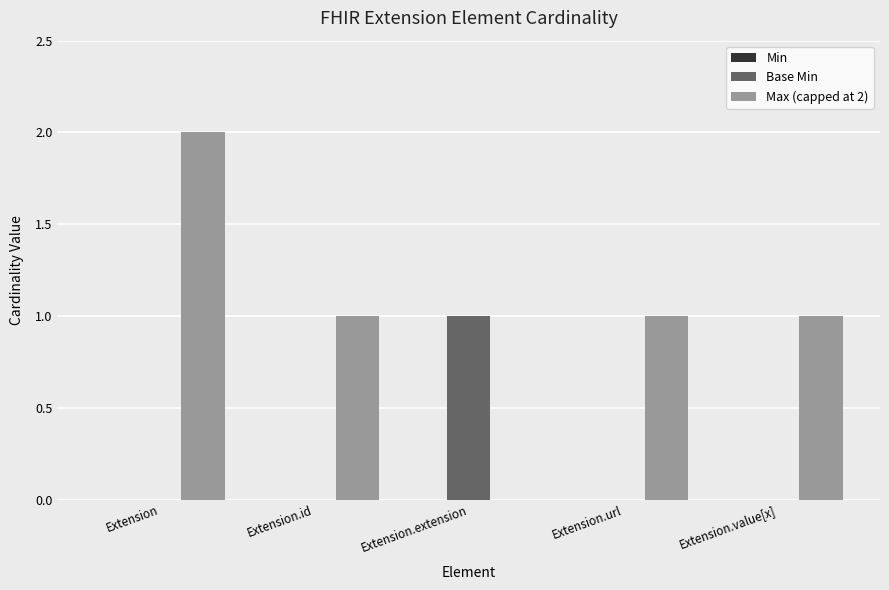

True or false: Max (capped at 2) has a value of 1 at Extension.

False